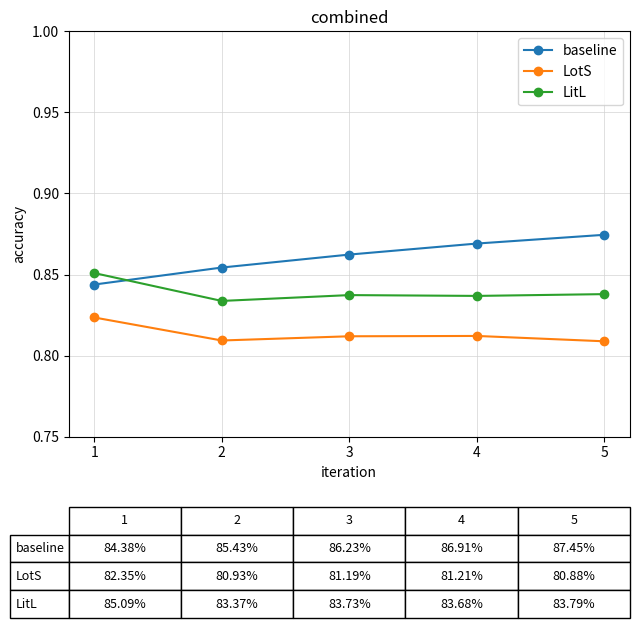

Between 2 and 3, which series saw the biggest shift?

baseline